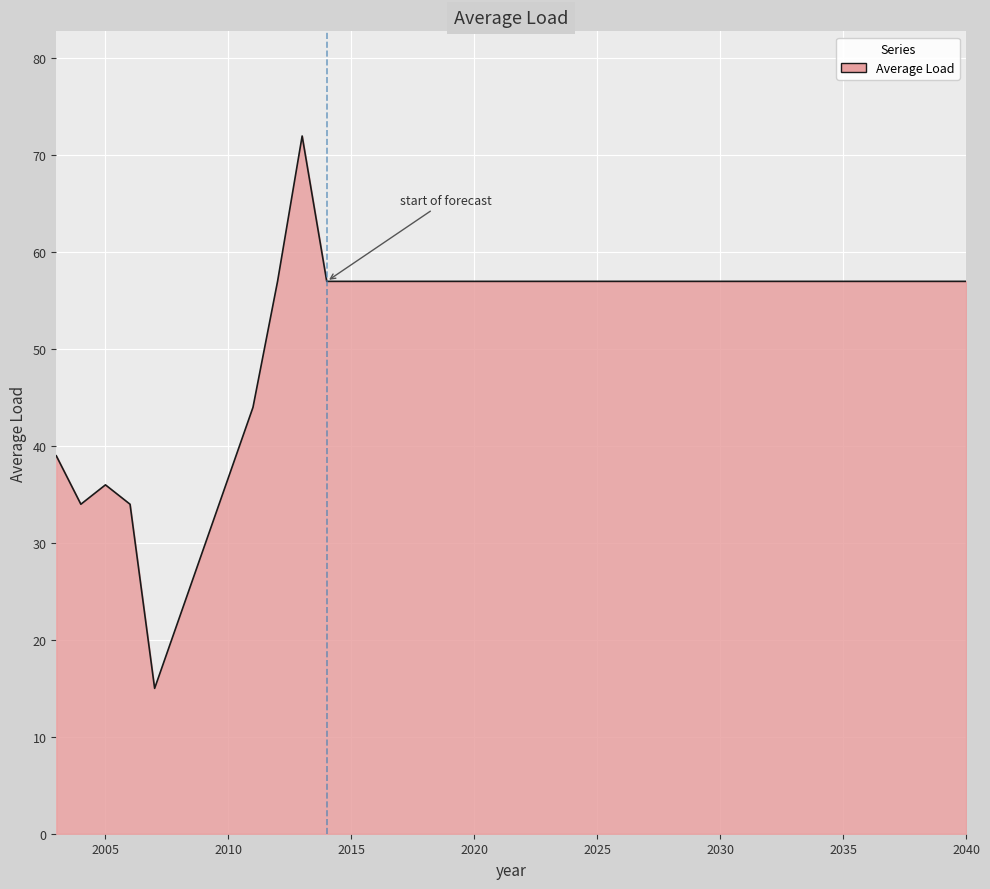

What is the difference between the maximum and minimum values?

57